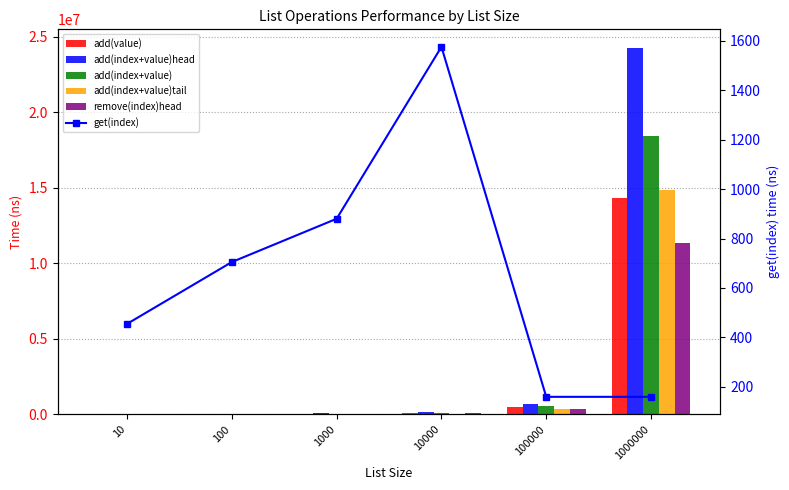

Is it true that remove(index)head equals 172886 at 10000?

False